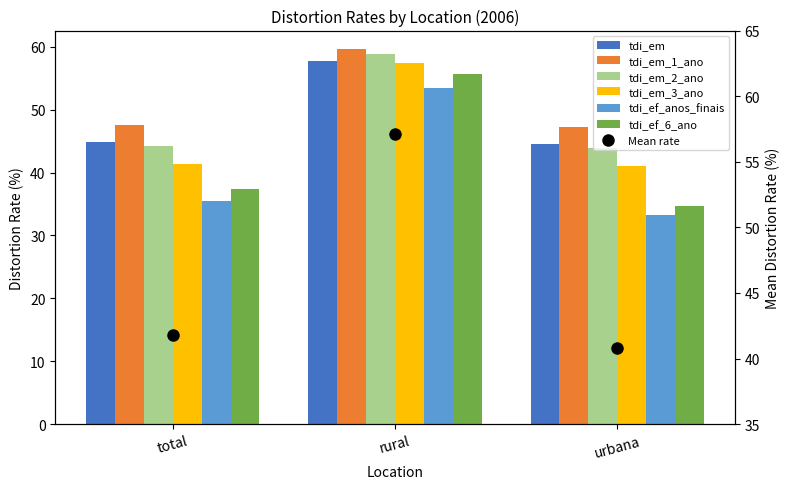

The tdi_em series shows 65.3 at urbana. True or false?

False